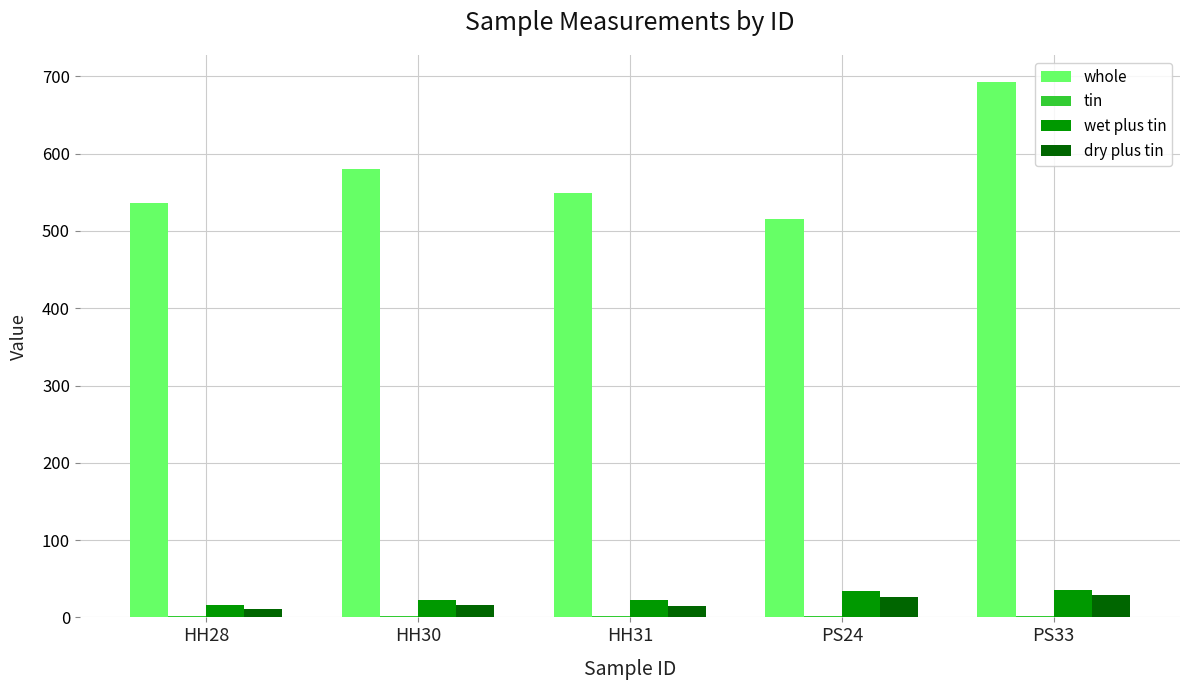

At which category is the sum across all series the highest?

PS33